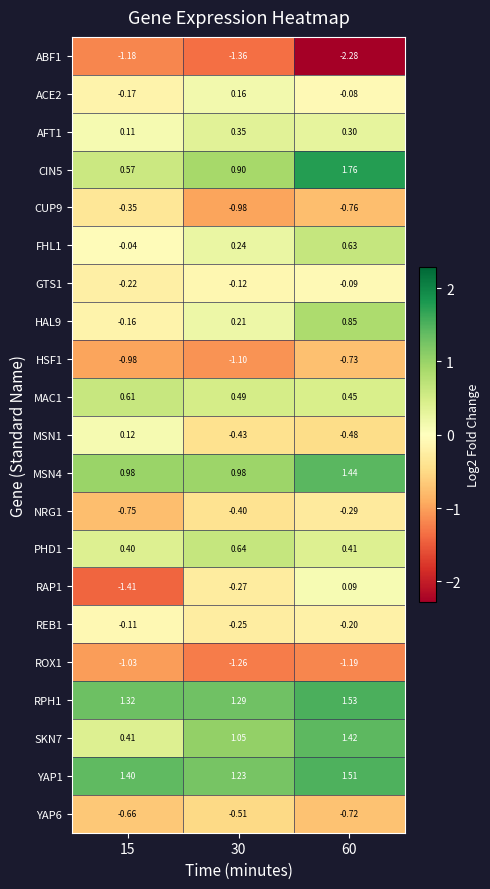

Is the value of NRG1 at 15 greater than the value of FHL1 at 60?

No